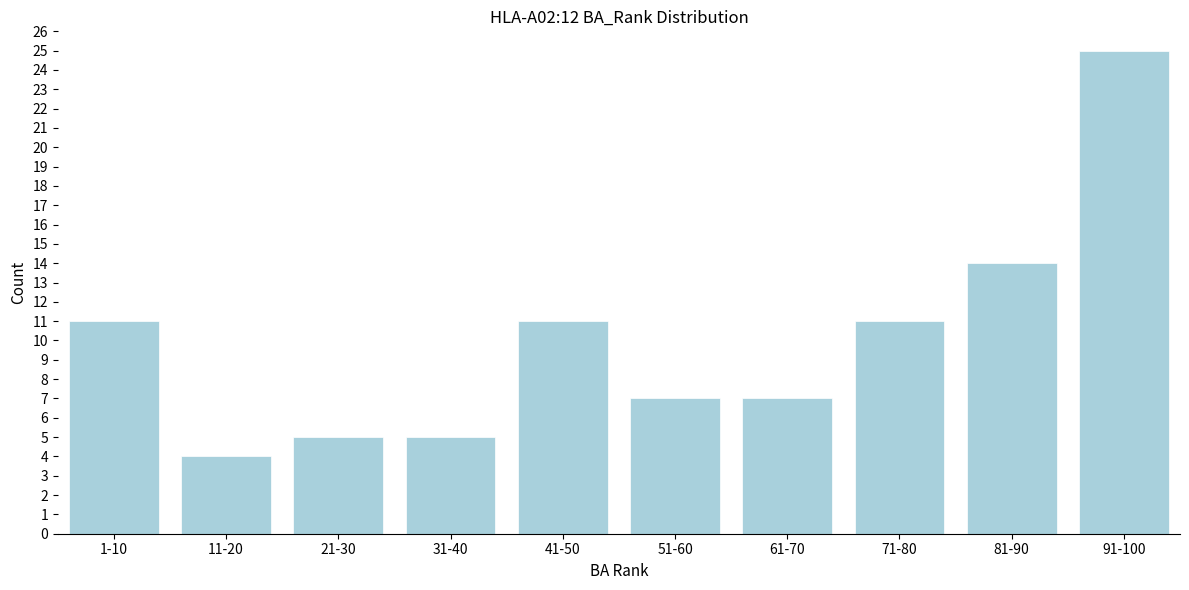

Reading right to left, list all the values displayed in this chart.

25	14	11	7	7	11	5	5	4	11